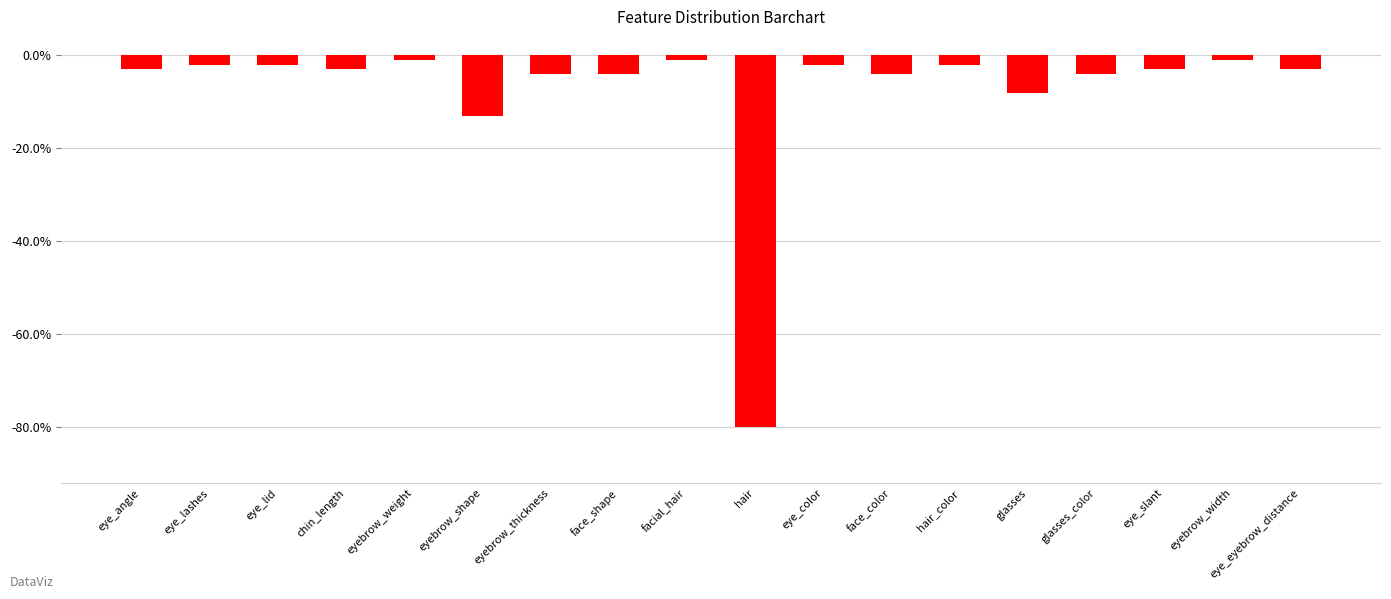

What is the label of the 11th bar from the left?

eye_color